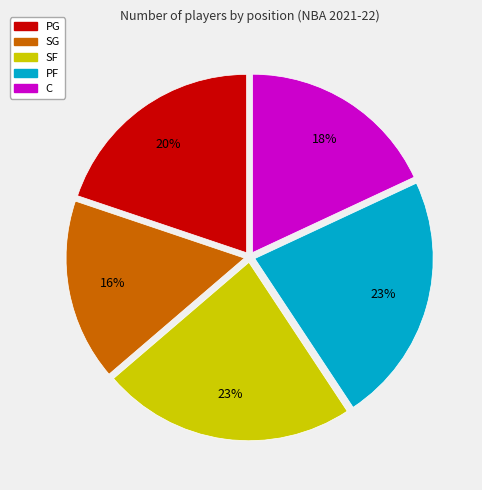

True or false: SG accounts for 3% of the total.

False